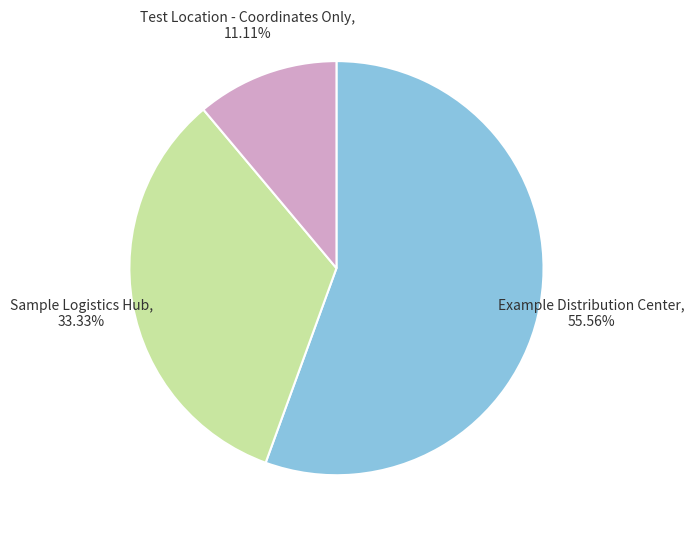

To the nearest percent, what is the difference between the Test Location - Coordinates Only and Sample Logistics Hub slice percentages?

22%